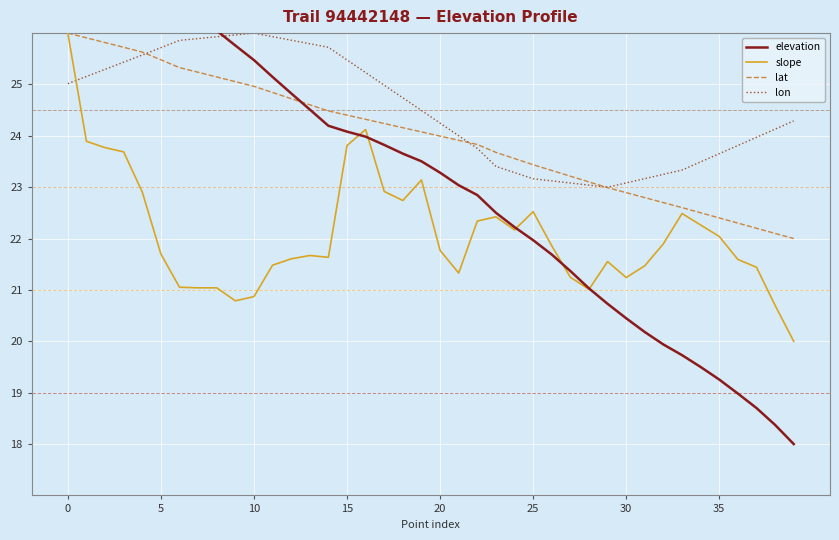

List the series in order of their overall mean, lowest first.

slope, elevation, lat, lon